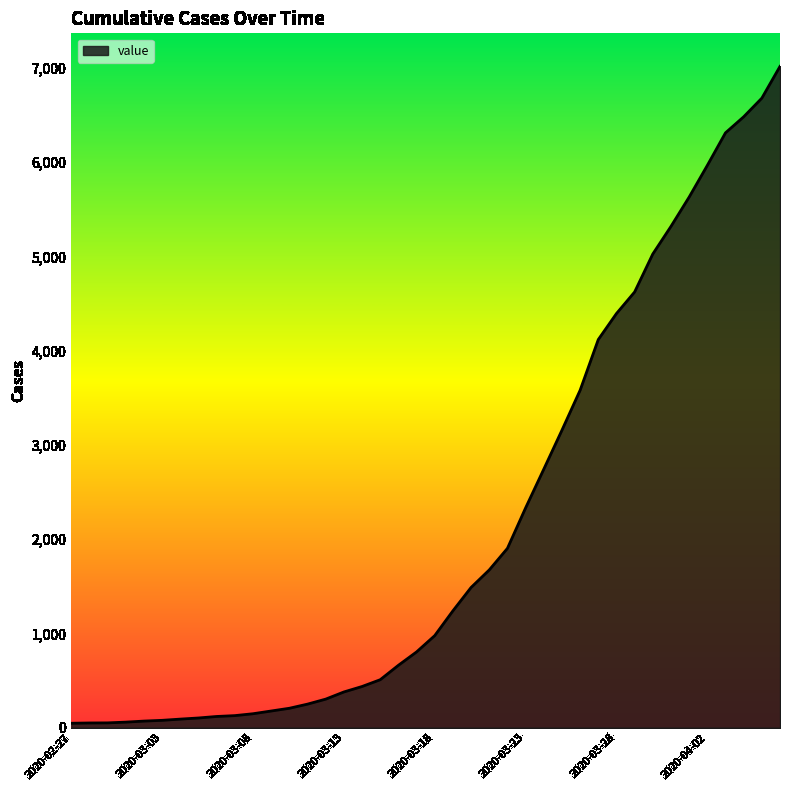

What is the difference between the maximum and minimum values?

6971